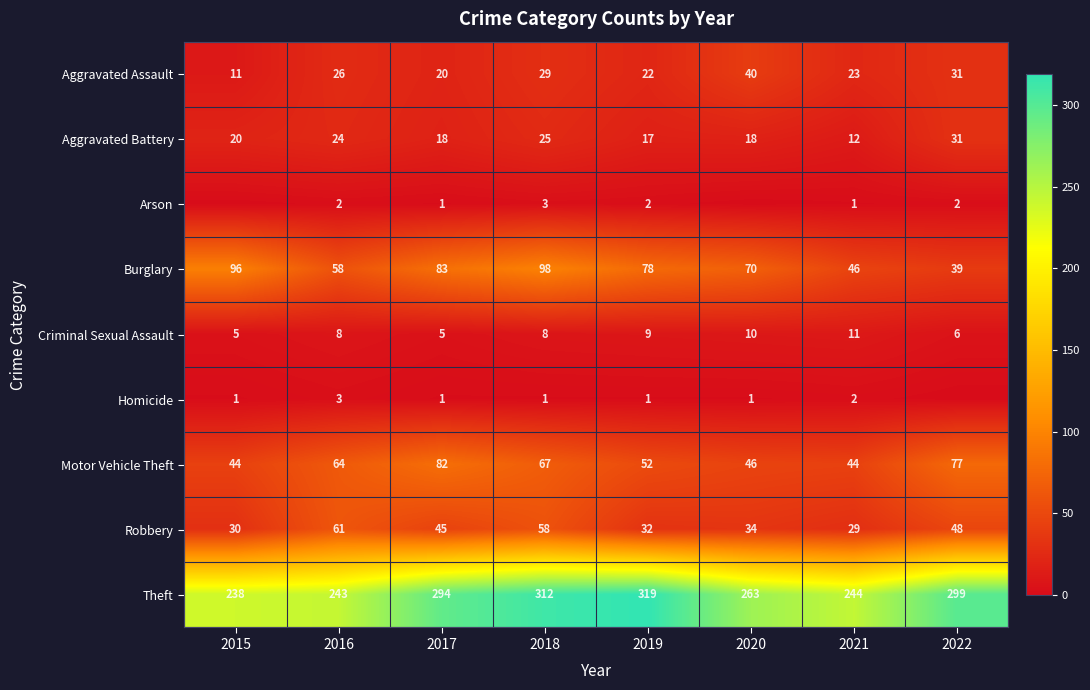

At which label is Robbery closest to 45?

2017